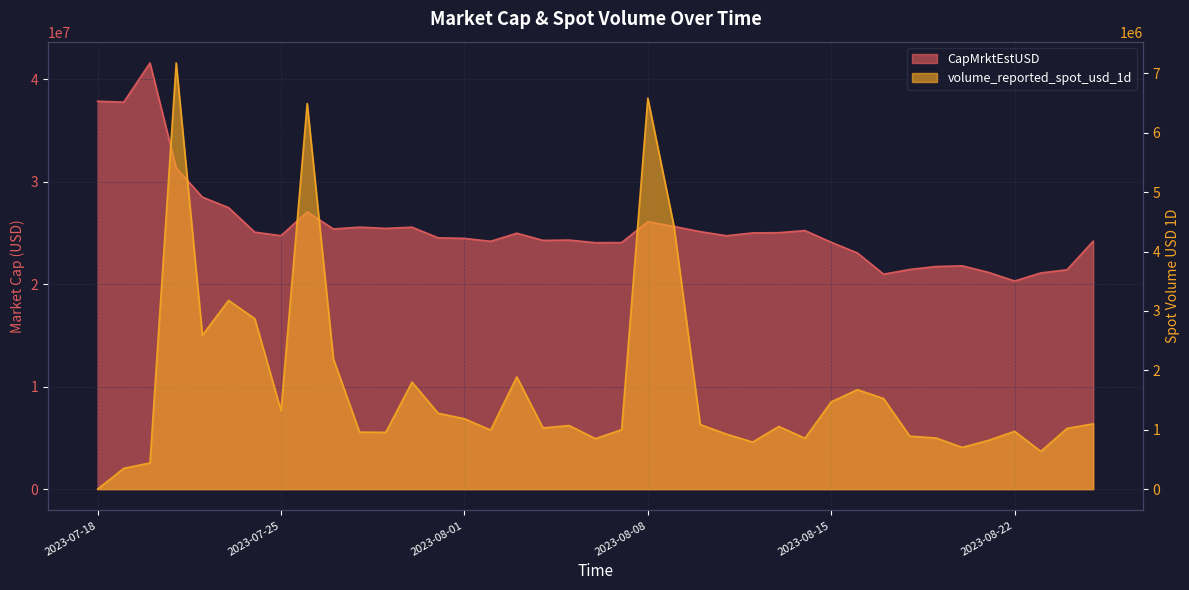

Where is the first local maximum for volume_reported_spot_usd_1d?

2023-07-21